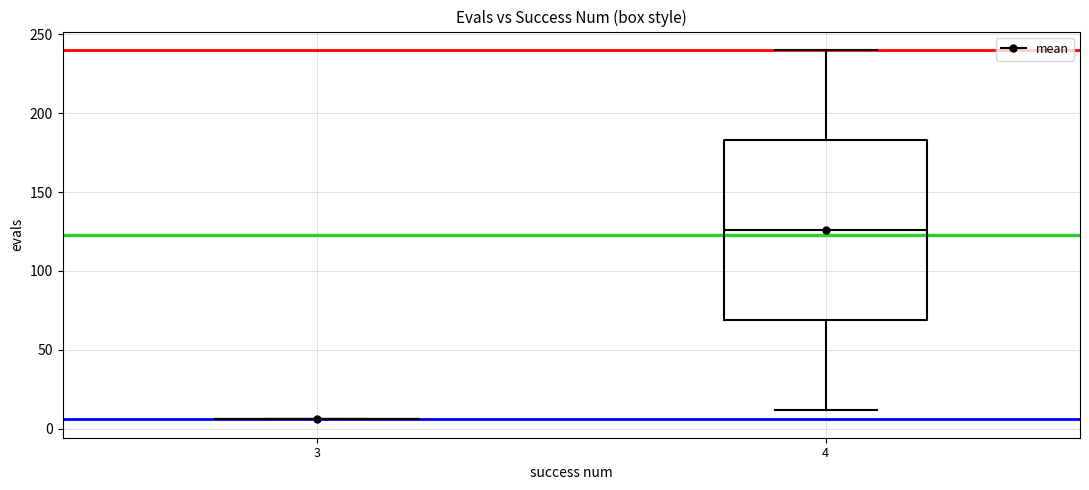

Reading left to right, transcribe this box plot: for each box, give where its median line is, the range the box spans, and where its two whiskers end, as read against the y-axis. The values are not printed on the chart, so give them approximately, as read against the axis.

3: box collapsed to a line at 5, whiskers 5 to 5
4: median 125, box 70 to 185, whiskers 10 to 240